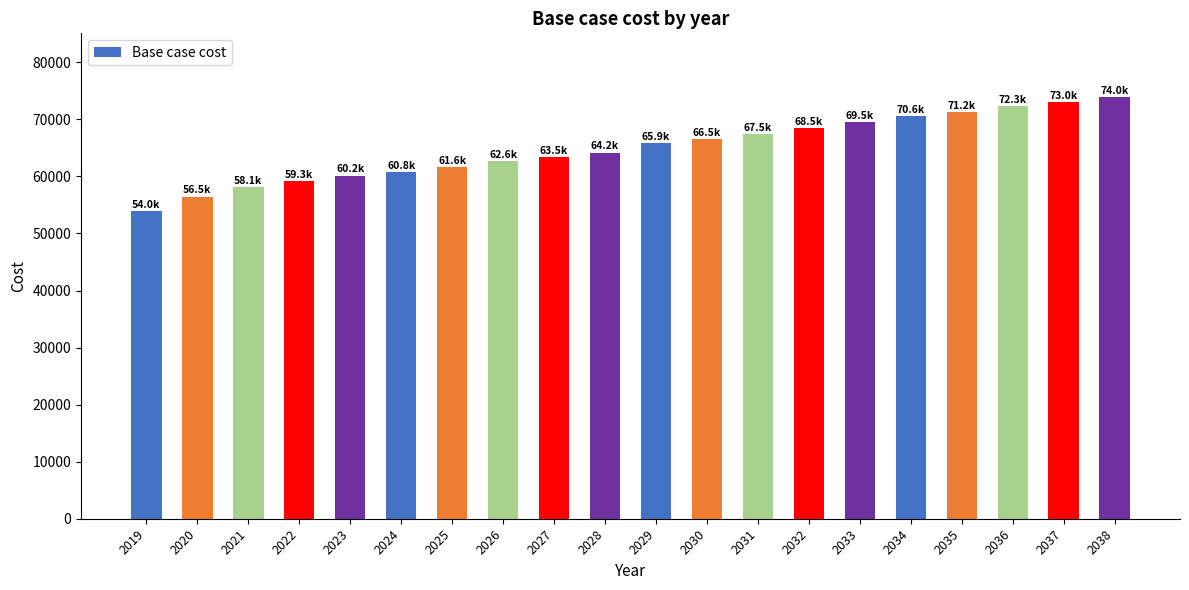

What is the difference between the maximum and minimum values?

19995.7